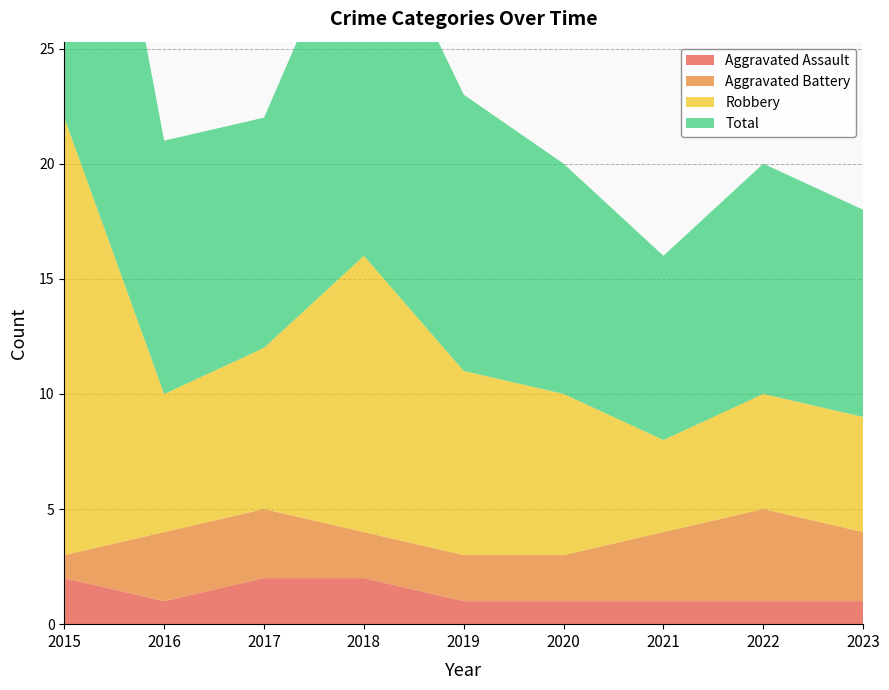

Reading left to right, list all the values displayed in this chart.

Aggravated Assault: 2	1	2	2	1	1	1	1	1
Aggravated Battery: 1	3	3	2	2	2	3	4	3
Robbery: 19	6	7	12	8	7	4	5	5
Total: 22	11	10	16	12	10	8	10	9